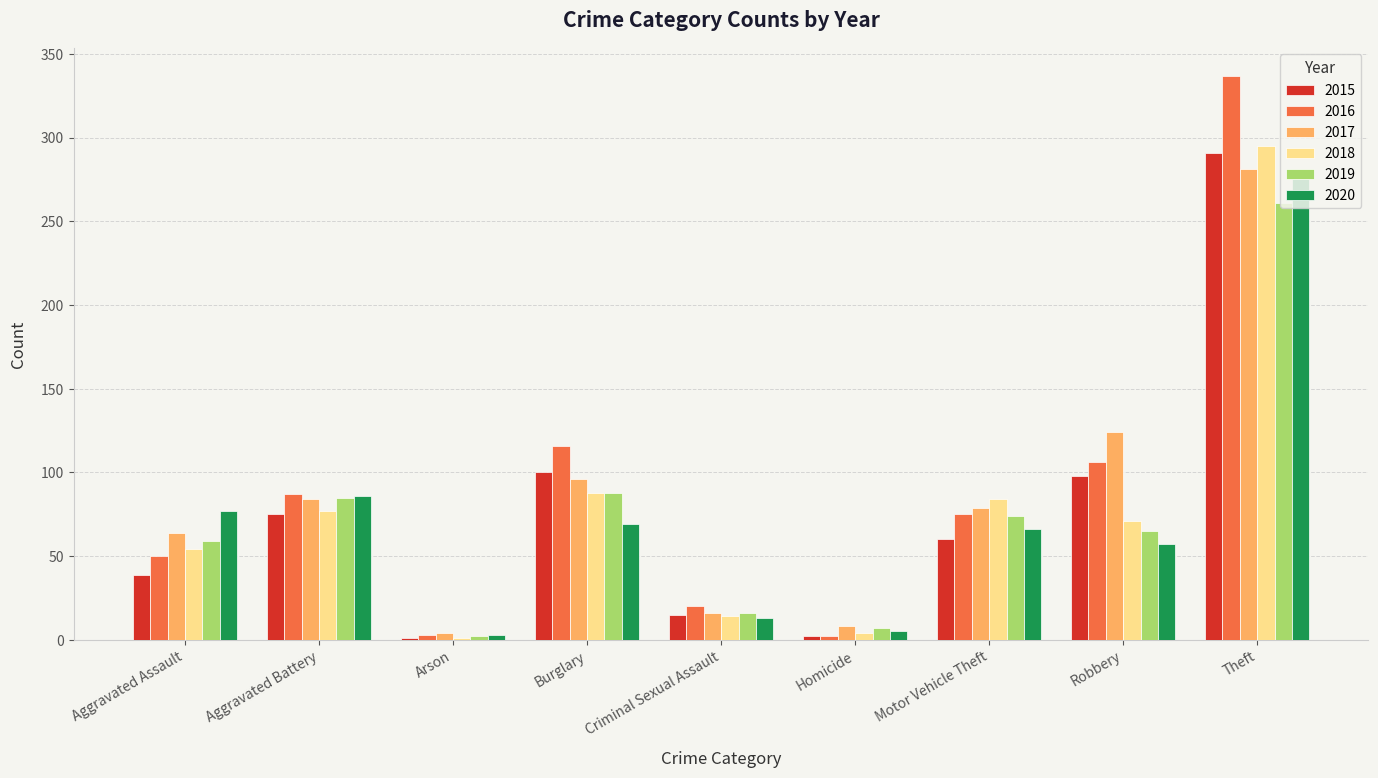

Count the number of data series in this chart.

6